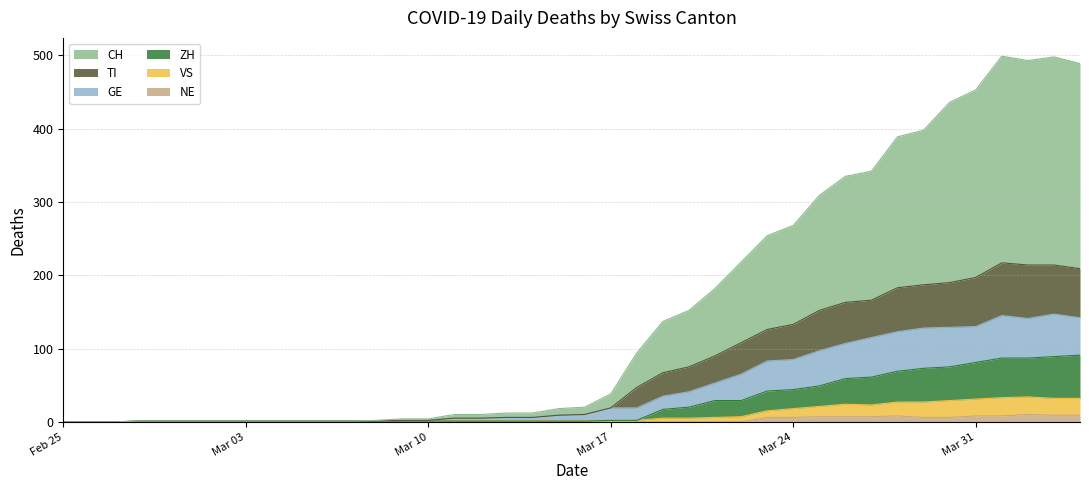

Between 2020-03-06 and 2020-03-21, which series saw the biggest shift?

CH